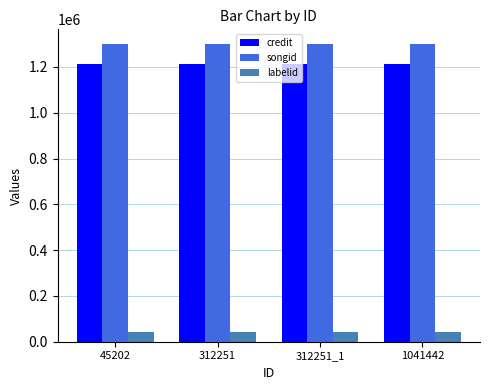

What is the value of the credit bar at the 1st from the left?

1215020